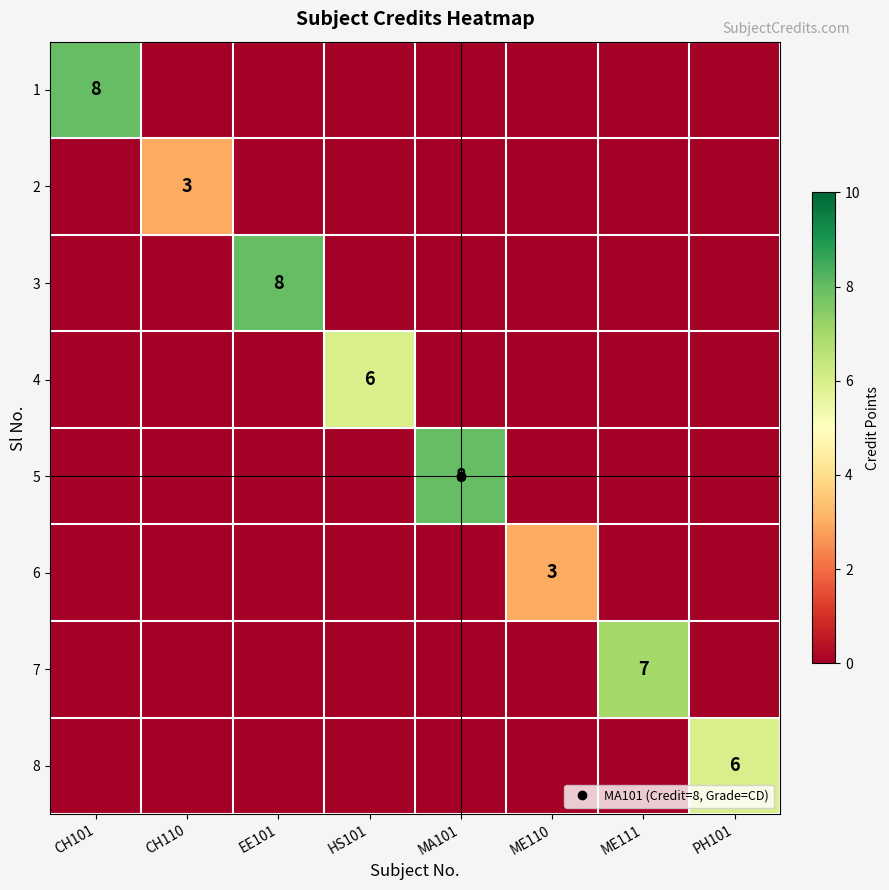

Rank the categories by 4 value from lowest to highest.

CH101, CH110, EE101, MA101, ME110, ME111, PH101, HS101